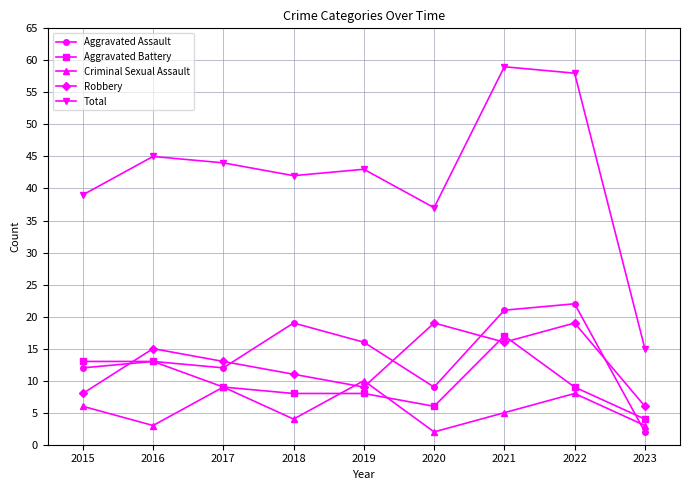

What is the sum of the Total values at 2023 and 2021?

74